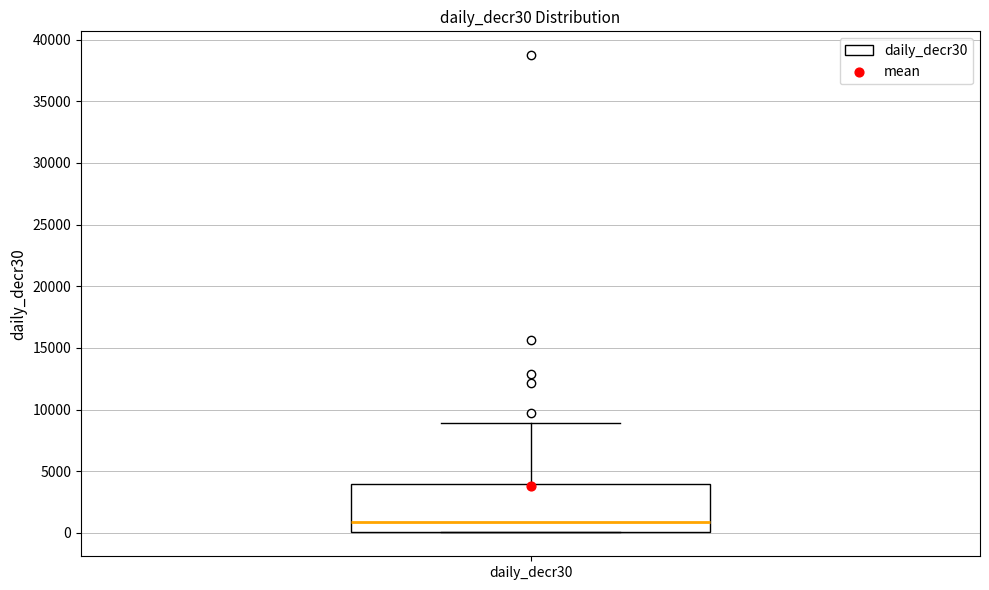

Where is the upper edge of the box for daily_decr30 on the y-axis? The values are not printed on the chart, so give them approximately, as read against the axis.

4000